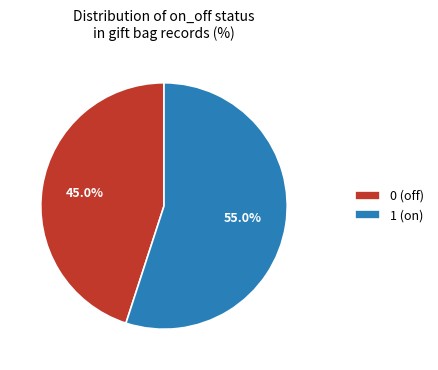

To the nearest percent, what is the average slice percentage?

50%